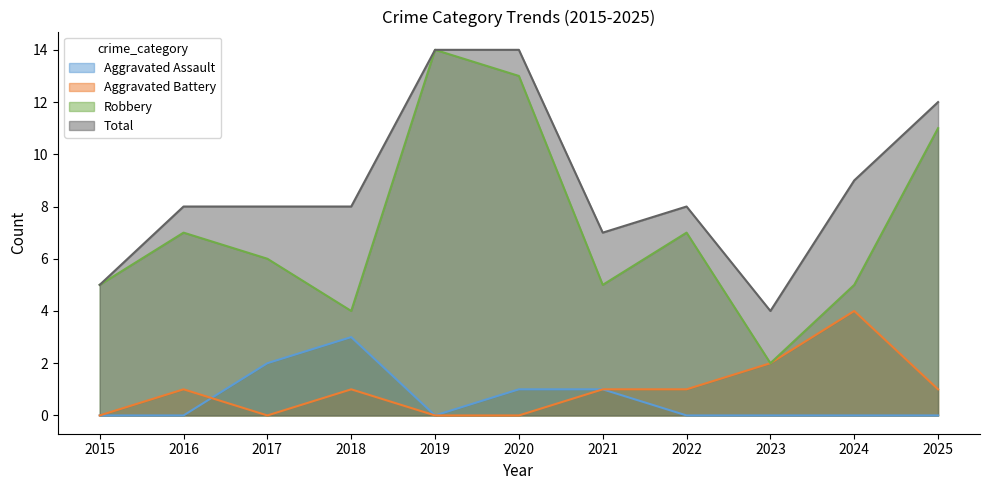

Which category has the highest value across all series?

2019